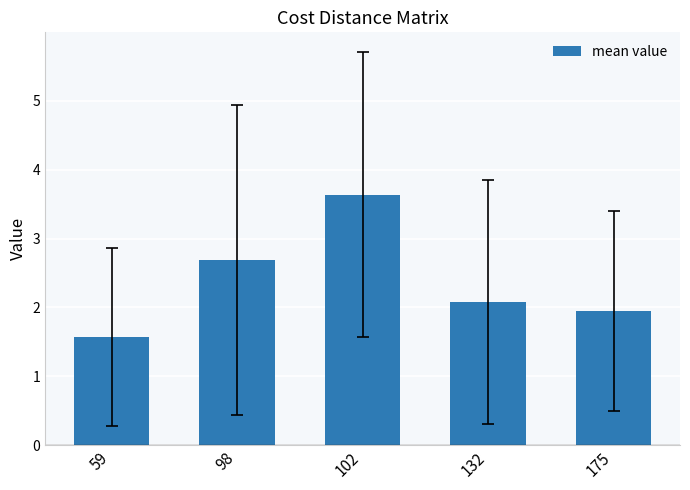

What is the maximum value shown in the chart?

3.6